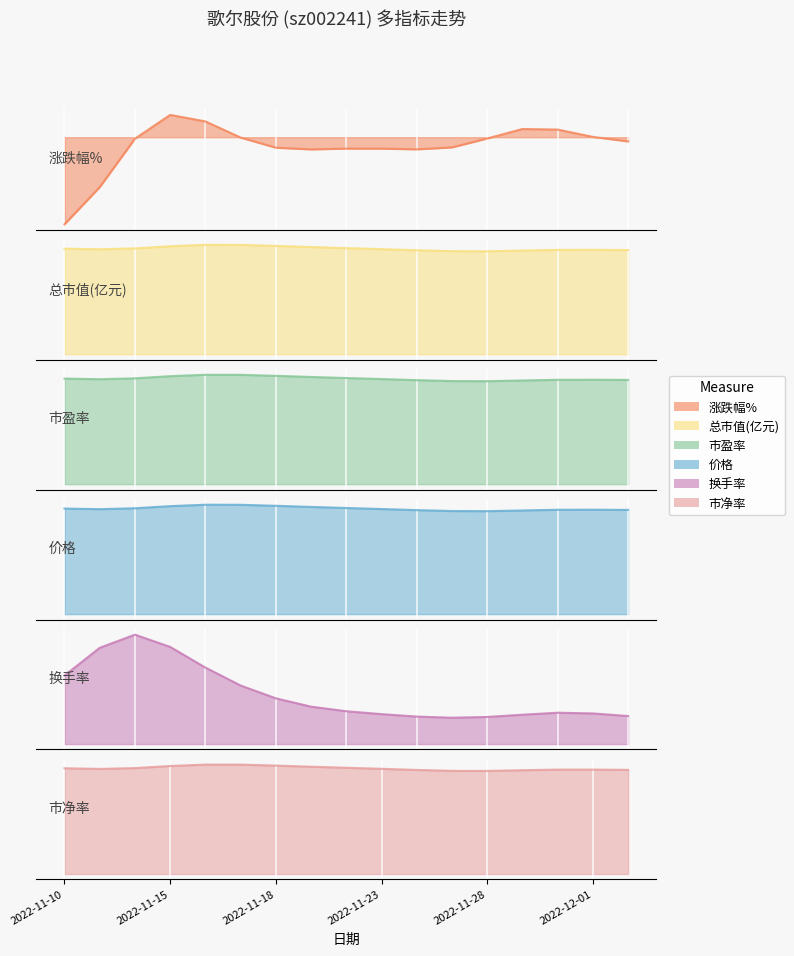

The 总市值(亿元) series shows 1032.5 at 2022-11-11. True or false?

False